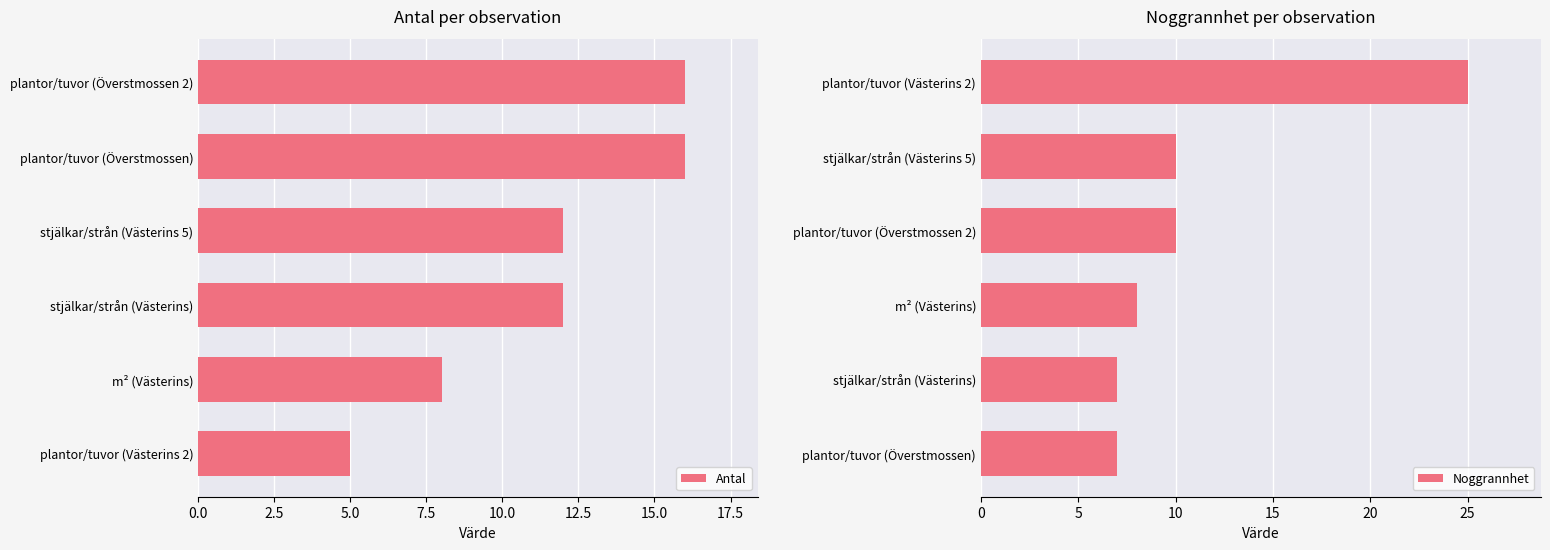

What is the difference between the maximum and minimum values in the Noggrannhet series?

18